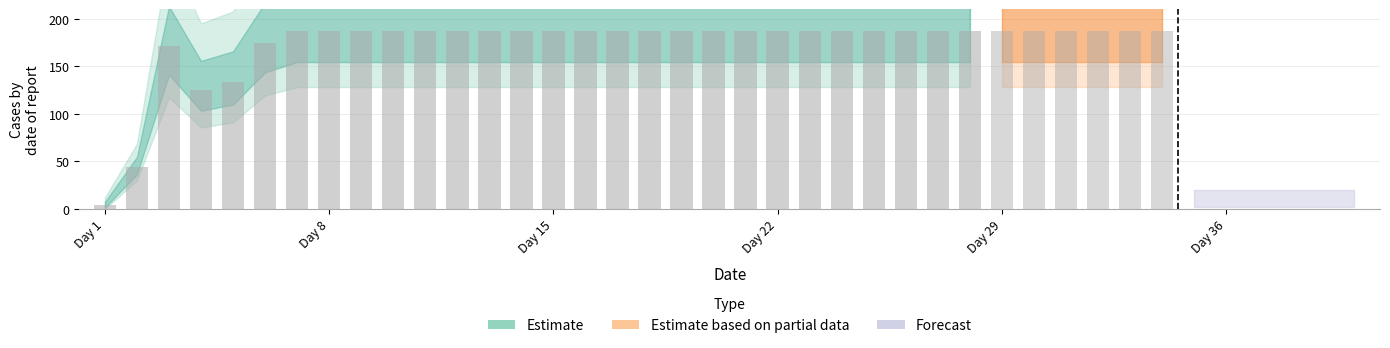

Are the bars horizontal?

No